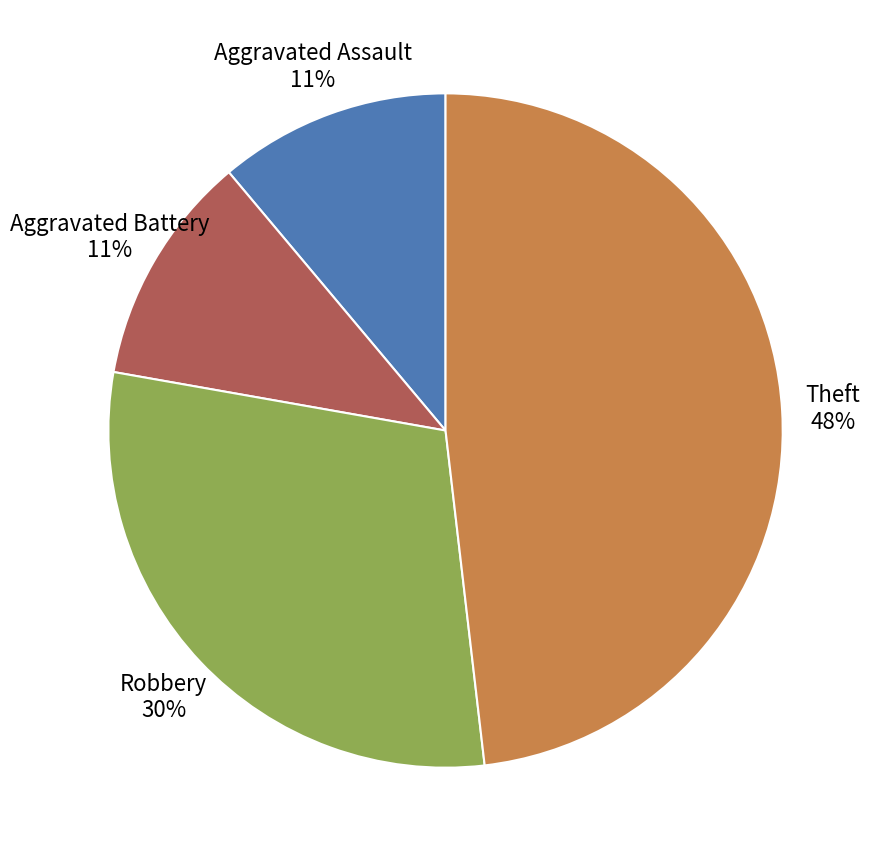

Is it true that Theft is 54% of the pie?

False